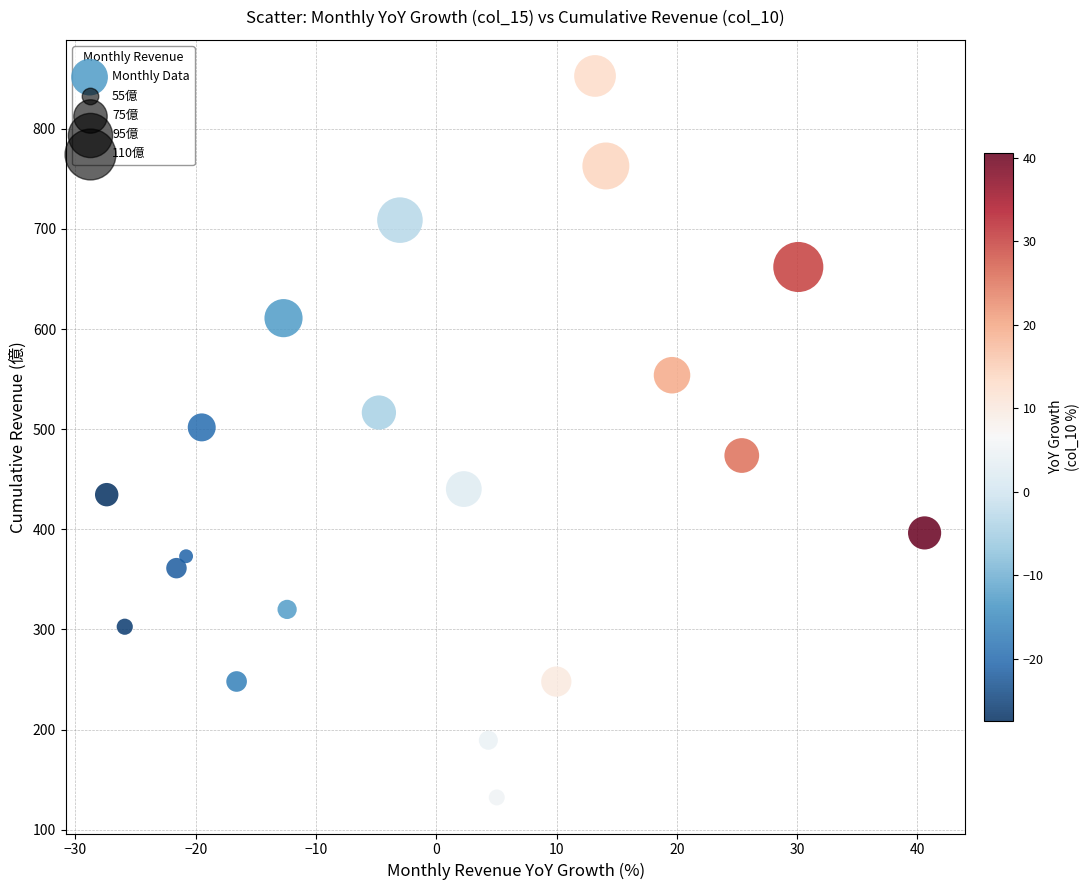

What Y value in the scatter plot is closest to 492?

501.8